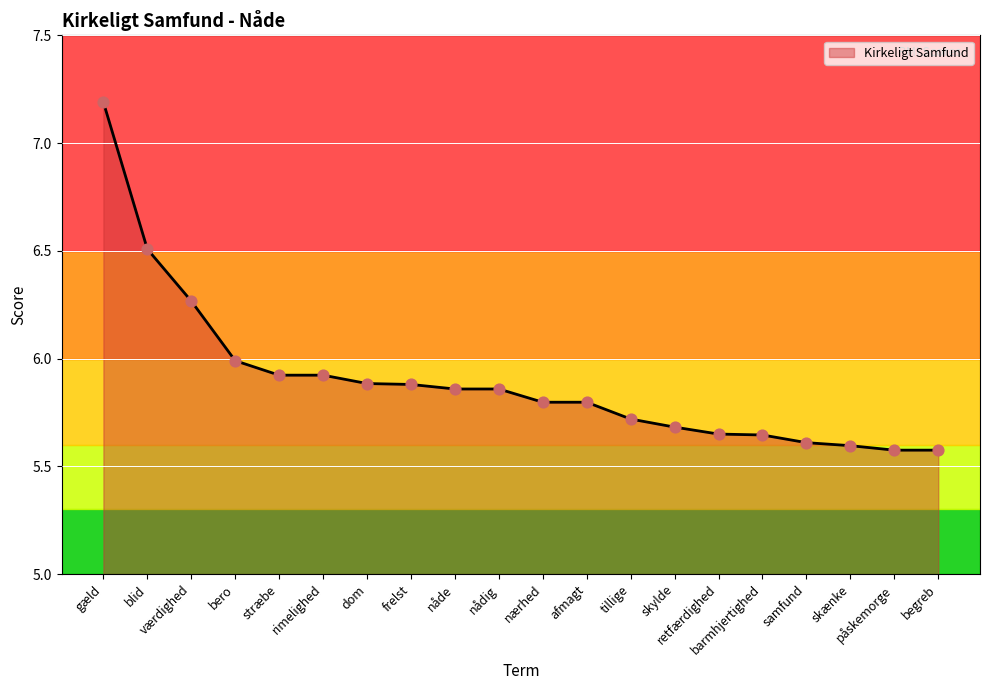

What is the ratio of the value at samfund to the value at skylde?

1.0